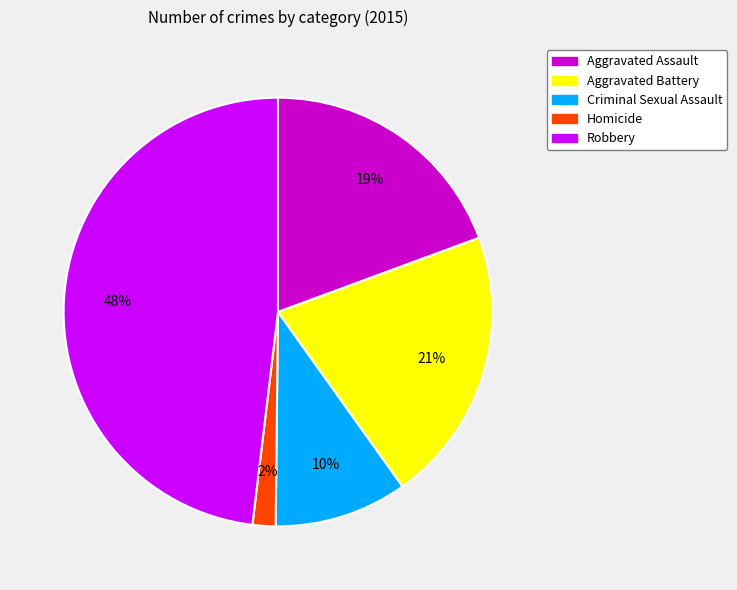

Is the sum of Aggravated Assault and Robbery greater than half?

Yes